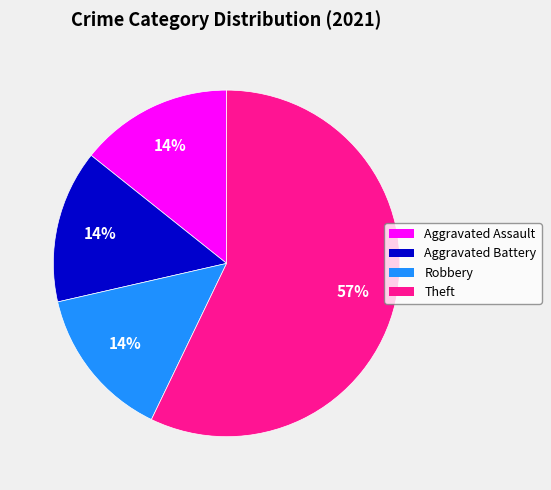

How many slices are in this pie chart?

4